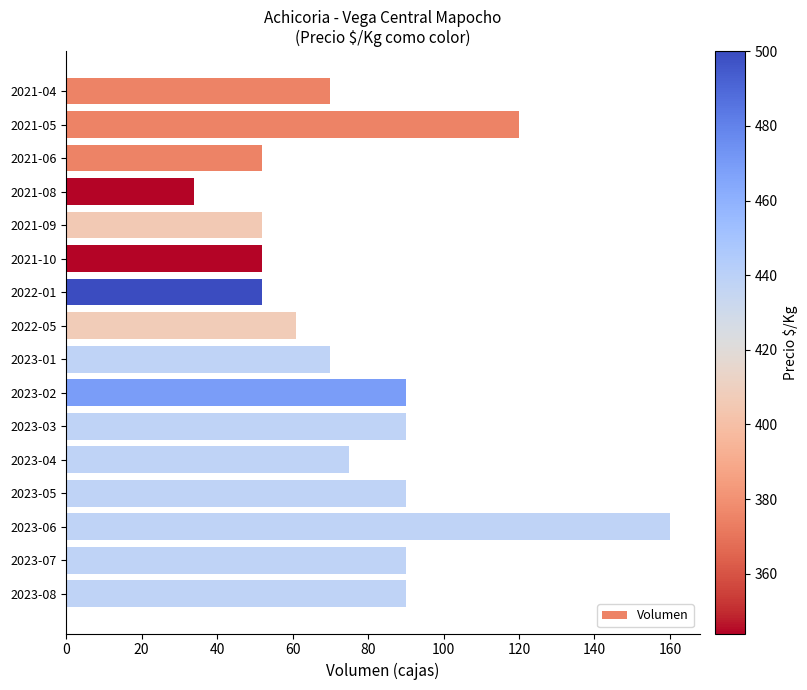

What is the change in value from 2021-08 to 2021-09?

+18